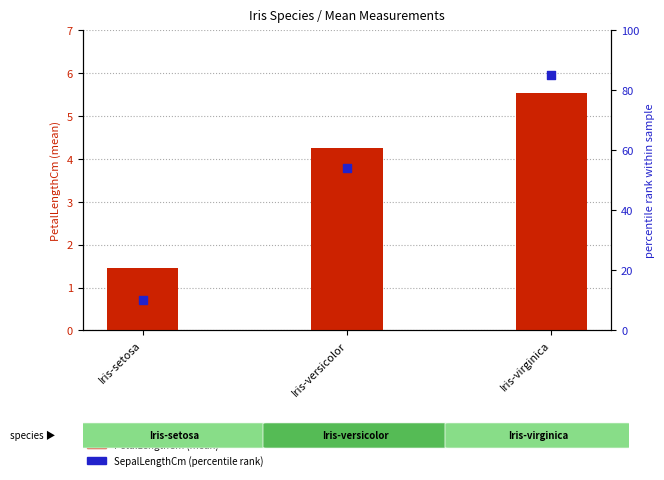

Which series has the largest Y range (max minus min)?

SepalLengthCm (percentile rank)